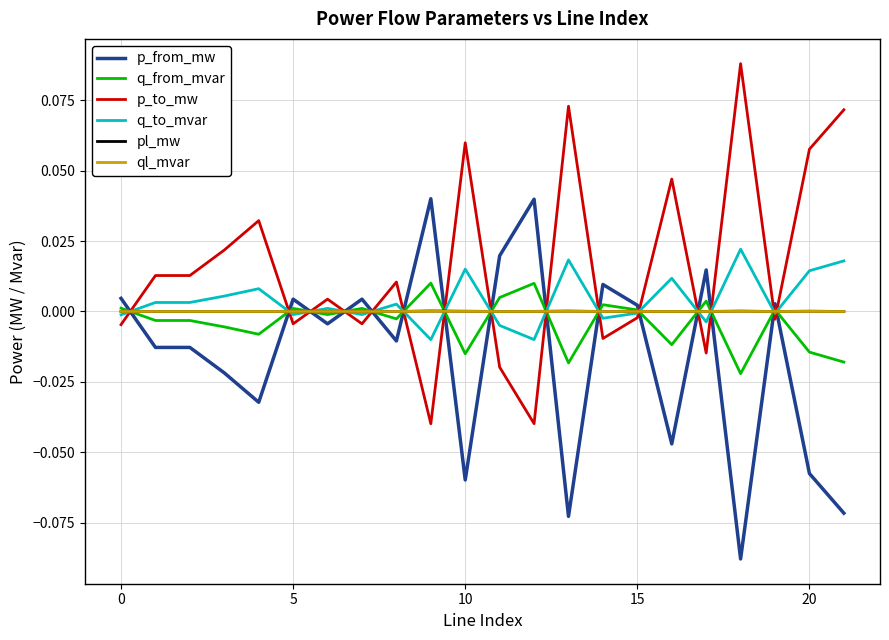

Which series ends up on top after the final intersection of pl_mw and p_to_mw?

p_to_mw